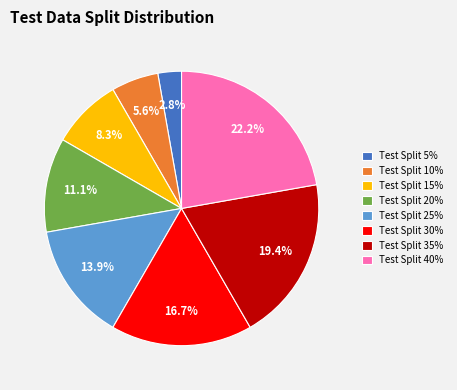

Which slice is the largest?

Test Split 40%